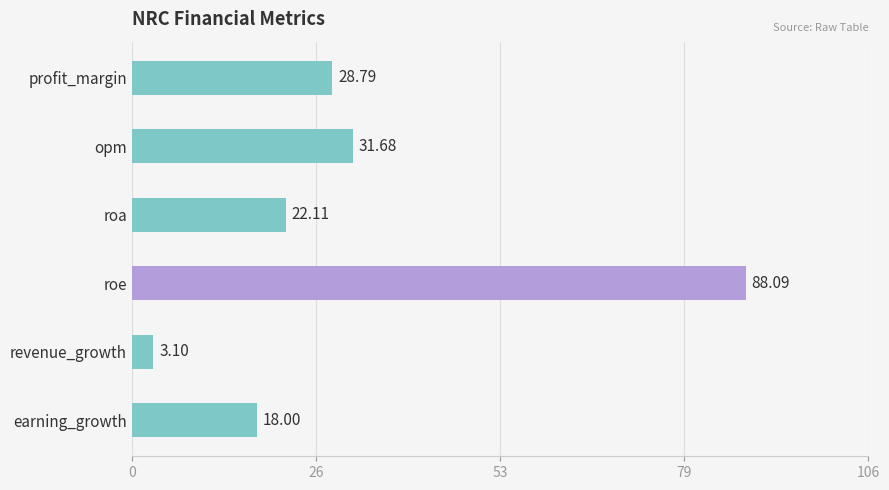

What is the difference between the maximum and minimum values?

85.0